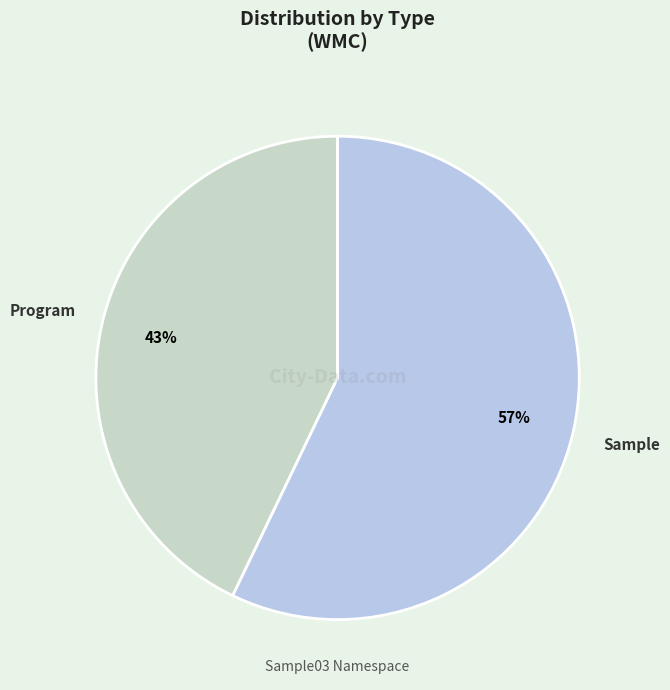

How many segments does this pie chart have?

2